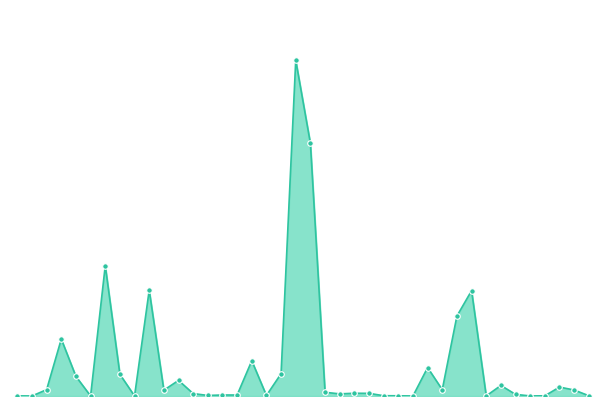

At which category does the chart reach its peak across all series?

un250